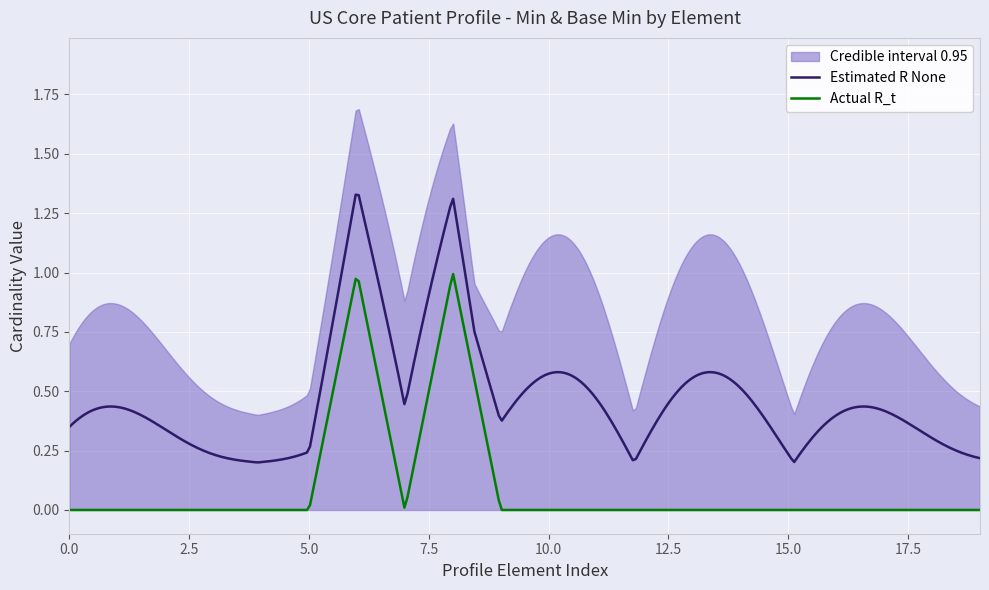

True or false: Actual R_t and Estimated R None cross at least once.

False